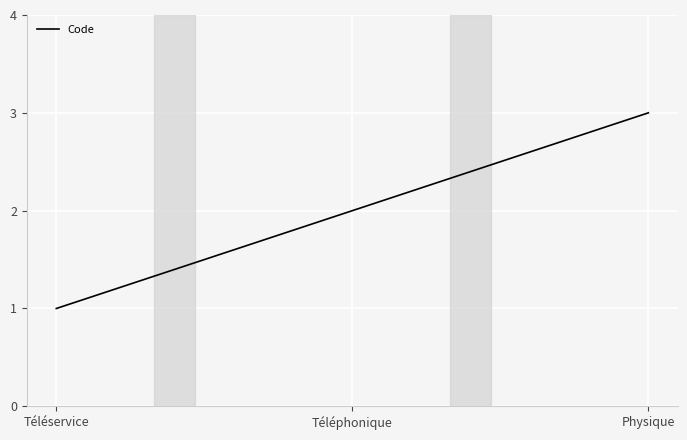

List the labels in order of value, largest first.

Physique, Téléphonique, Téléservice